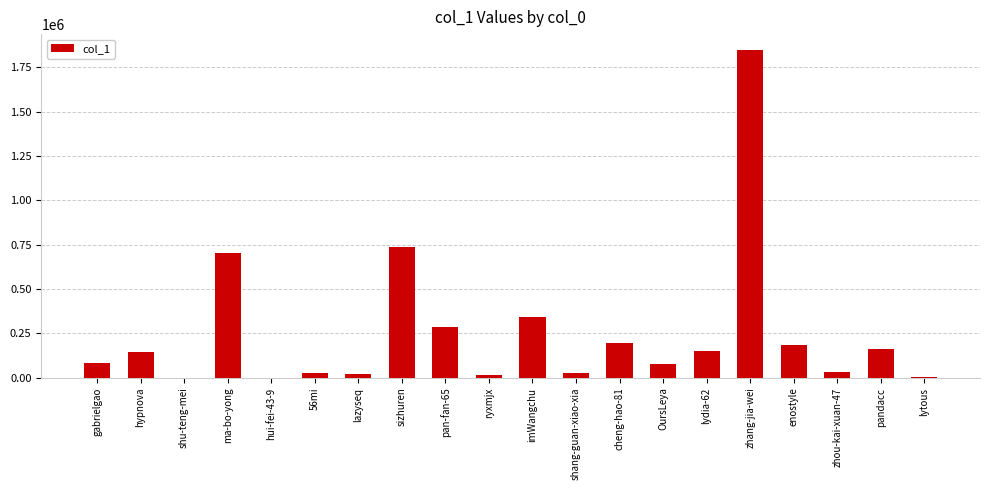

Which category has the highest value across all series?

zhang-jia-wei